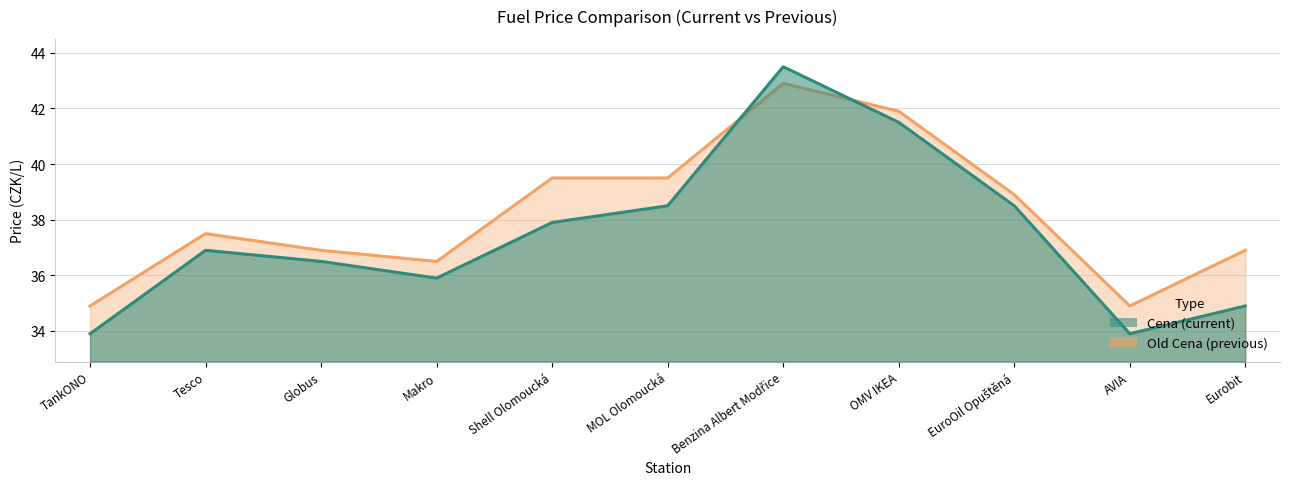

Is it true that Cena equals 24.2 at EuroOil Opuštěná?

False